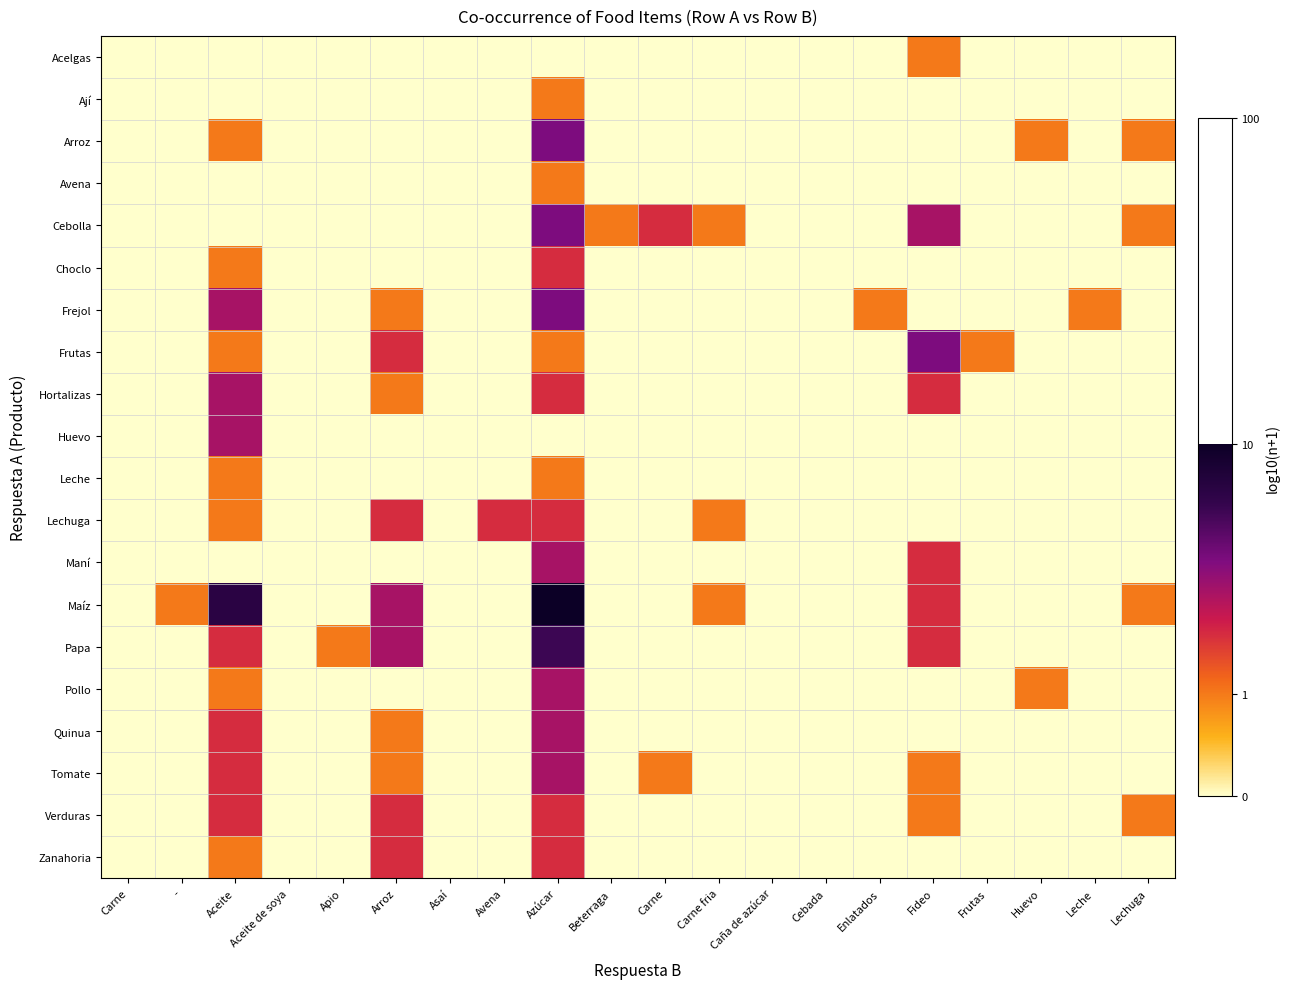

Reading left to right, list all the values displayed in this chart.

Acelgas: Carne=0.0	-=0.0	Aceite=0.0	Aceite de soya=0.0	Apio=0.0	Arroz=0.0	Asaí=0.0	Avena=0.0	Azúcar=0.0	Beterraga=0.0	Carne=0.0	Carne fria=0.0	Caña de azúcar=0.0	Cebada=0.0	Enlatados=0.0	Fideo=0.3	Frutas=0.0	Huevo=0.0	Leche=0.0	Lechuga=0.0
Ají: Carne=0.0	-=0.0	Aceite=0.0	Aceite de soya=0.0	Apio=0.0	Arroz=0.0	Asaí=0.0	Avena=0.0	Azúcar=0.3	Beterraga=0.0	Carne=0.0	Carne fria=0.0	Caña de azúcar=0.0	Cebada=0.0	Enlatados=0.0	Fideo=0.0	Frutas=0.0	Huevo=0.0	Leche=0.0	Lechuga=0.0
Arroz: Carne=0.0	-=0.0	Aceite=0.3	Aceite de soya=0.0	Apio=0.0	Arroz=0.0	Asaí=0.0	Avena=0.0	Azúcar=0.7	Beterraga=0.0	Carne=0.0	Carne fria=0.0	Caña de azúcar=0.0	Cebada=0.0	Enlatados=0.0	Fideo=0.0	Frutas=0.0	Huevo=0.3	Leche=0.0	Lechuga=0.3
Avena: Carne=0.0	-=0.0	Aceite=0.0	Aceite de soya=0.0	Apio=0.0	Arroz=0.0	Asaí=0.0	Avena=0.0	Azúcar=0.3	Beterraga=0.0	Carne=0.0	Carne fria=0.0	Caña de azúcar=0.0	Cebada=0.0	Enlatados=0.0	Fideo=0.0	Frutas=0.0	Huevo=0.0	Leche=0.0	Lechuga=0.0
Cebolla: Carne=0.0	-=0.0	Aceite=0.0	Aceite de soya=0.0	Apio=0.0	Arroz=0.0	Asaí=0.0	Avena=0.0	Azúcar=0.7	Beterraga=0.3	Carne=0.5	Carne fria=0.3	Caña de azúcar=0.0	Cebada=0.0	Enlatados=0.0	Fideo=0.6	Frutas=0.0	Huevo=0.0	Leche=0.0	Lechuga=0.3
Choclo: Carne=0.0	-=0.0	Aceite=0.3	Aceite de soya=0.0	Apio=0.0	Arroz=0.0	Asaí=0.0	Avena=0.0	Azúcar=0.5	Beterraga=0.0	Carne=0.0	Carne fria=0.0	Caña de azúcar=0.0	Cebada=0.0	Enlatados=0.0	Fideo=0.0	Frutas=0.0	Huevo=0.0	Leche=0.0	Lechuga=0.0
Frejol: Carne=0.0	-=0.0	Aceite=0.6	Aceite de soya=0.0	Apio=0.0	Arroz=0.3	Asaí=0.0	Avena=0.0	Azúcar=0.7	Beterraga=0.0	Carne=0.0	Carne fria=0.0	Caña de azúcar=0.0	Cebada=0.0	Enlatados=0.3	Fideo=0.0	Frutas=0.0	Huevo=0.0	Leche=0.3	Lechuga=0.0
Frutas: Carne=0.0	-=0.0	Aceite=0.3	Aceite de soya=0.0	Apio=0.0	Arroz=0.5	Asaí=0.0	Avena=0.0	Azúcar=0.3	Beterraga=0.0	Carne=0.0	Carne fria=0.0	Caña de azúcar=0.0	Cebada=0.0	Enlatados=0.0	Fideo=0.7	Frutas=0.3	Huevo=0.0	Leche=0.0	Lechuga=0.0
Hortalizas: Carne=0.0	-=0.0	Aceite=0.6	Aceite de soya=0.0	Apio=0.0	Arroz=0.3	Asaí=0.0	Avena=0.0	Azúcar=0.5	Beterraga=0.0	Carne=0.0	Carne fria=0.0	Caña de azúcar=0.0	Cebada=0.0	Enlatados=0.0	Fideo=0.5	Frutas=0.0	Huevo=0.0	Leche=0.0	Lechuga=0.0
Huevo: Carne=0.0	-=0.0	Aceite=0.6	Aceite de soya=0.0	Apio=0.0	Arroz=0.0	Asaí=0.0	Avena=0.0	Azúcar=0.0	Beterraga=0.0	Carne=0.0	Carne fria=0.0	Caña de azúcar=0.0	Cebada=0.0	Enlatados=0.0	Fideo=0.0	Frutas=0.0	Huevo=0.0	Leche=0.0	Lechuga=0.0
Leche: Carne=0.0	-=0.0	Aceite=0.3	Aceite de soya=0.0	Apio=0.0	Arroz=0.0	Asaí=0.0	Avena=0.0	Azúcar=0.3	Beterraga=0.0	Carne=0.0	Carne fria=0.0	Caña de azúcar=0.0	Cebada=0.0	Enlatados=0.0	Fideo=0.0	Frutas=0.0	Huevo=0.0	Leche=0.0	Lechuga=0.0
Lechuga: Carne=0.0	-=0.0	Aceite=0.3	Aceite de soya=0.0	Apio=0.0	Arroz=0.5	Asaí=0.0	Avena=0.5	Azúcar=0.5	Beterraga=0.0	Carne=0.0	Carne fria=0.3	Caña de azúcar=0.0	Cebada=0.0	Enlatados=0.0	Fideo=0.0	Frutas=0.0	Huevo=0.0	Leche=0.0	Lechuga=0.0
Maní: Carne=0.0	-=0.0	Aceite=0.0	Aceite de soya=0.0	Apio=0.0	Arroz=0.0	Asaí=0.0	Avena=0.0	Azúcar=0.6	Beterraga=0.0	Carne=0.0	Carne fria=0.0	Caña de azúcar=0.0	Cebada=0.0	Enlatados=0.0	Fideo=0.5	Frutas=0.0	Huevo=0.0	Leche=0.0	Lechuga=0.0
Maíz: Carne=0.0	-=0.3	Aceite=0.9	Aceite de soya=0.0	Apio=0.0	Arroz=0.6	Asaí=0.0	Avena=0.0	Azúcar=1.0	Beterraga=0.0	Carne=0.0	Carne fria=0.3	Caña de azúcar=0.0	Cebada=0.0	Enlatados=0.0	Fideo=0.5	Frutas=0.0	Huevo=0.0	Leche=0.0	Lechuga=0.3
Papa: Carne=0.0	-=0.0	Aceite=0.5	Aceite de soya=0.0	Apio=0.3	Arroz=0.6	Asaí=0.0	Avena=0.0	Azúcar=0.8	Beterraga=0.0	Carne=0.0	Carne fria=0.0	Caña de azúcar=0.0	Cebada=0.0	Enlatados=0.0	Fideo=0.5	Frutas=0.0	Huevo=0.0	Leche=0.0	Lechuga=0.0
Pollo: Carne=0.0	-=0.0	Aceite=0.3	Aceite de soya=0.0	Apio=0.0	Arroz=0.0	Asaí=0.0	Avena=0.0	Azúcar=0.6	Beterraga=0.0	Carne=0.0	Carne fria=0.0	Caña de azúcar=0.0	Cebada=0.0	Enlatados=0.0	Fideo=0.0	Frutas=0.0	Huevo=0.3	Leche=0.0	Lechuga=0.0
Quinua: Carne=0.0	-=0.0	Aceite=0.5	Aceite de soya=0.0	Apio=0.0	Arroz=0.3	Asaí=0.0	Avena=0.0	Azúcar=0.6	Beterraga=0.0	Carne=0.0	Carne fria=0.0	Caña de azúcar=0.0	Cebada=0.0	Enlatados=0.0	Fideo=0.0	Frutas=0.0	Huevo=0.0	Leche=0.0	Lechuga=0.0
Tomate: Carne=0.0	-=0.0	Aceite=0.5	Aceite de soya=0.0	Apio=0.0	Arroz=0.3	Asaí=0.0	Avena=0.0	Azúcar=0.6	Beterraga=0.0	Carne=0.3	Carne fria=0.0	Caña de azúcar=0.0	Cebada=0.0	Enlatados=0.0	Fideo=0.3	Frutas=0.0	Huevo=0.0	Leche=0.0	Lechuga=0.0
Verduras: Carne=0.0	-=0.0	Aceite=0.5	Aceite de soya=0.0	Apio=0.0	Arroz=0.5	Asaí=0.0	Avena=0.0	Azúcar=0.5	Beterraga=0.0	Carne=0.0	Carne fria=0.0	Caña de azúcar=0.0	Cebada=0.0	Enlatados=0.0	Fideo=0.3	Frutas=0.0	Huevo=0.0	Leche=0.0	Lechuga=0.3
Zanahoria: Carne=0.0	-=0.0	Aceite=0.3	Aceite de soya=0.0	Apio=0.0	Arroz=0.5	Asaí=0.0	Avena=0.0	Azúcar=0.5	Beterraga=0.0	Carne=0.0	Carne fria=0.0	Caña de azúcar=0.0	Cebada=0.0	Enlatados=0.0	Fideo=0.0	Frutas=0.0	Huevo=0.0	Leche=0.0	Lechuga=0.0